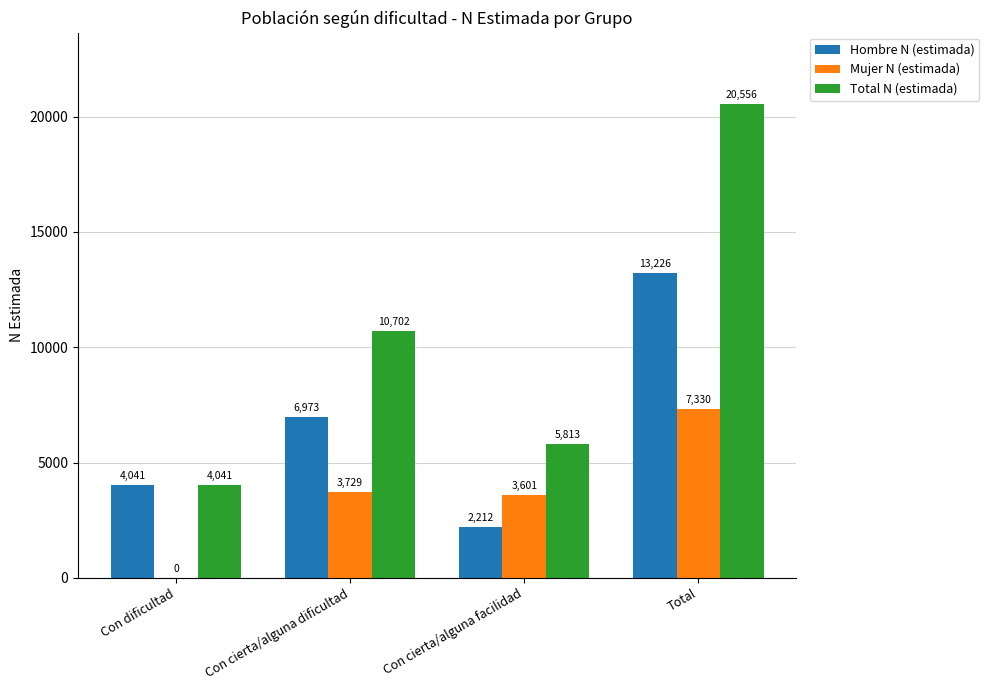

What is the sum of the Total N (estimada) values at Con cierta/alguna dificultad and Con dificultad?

14743